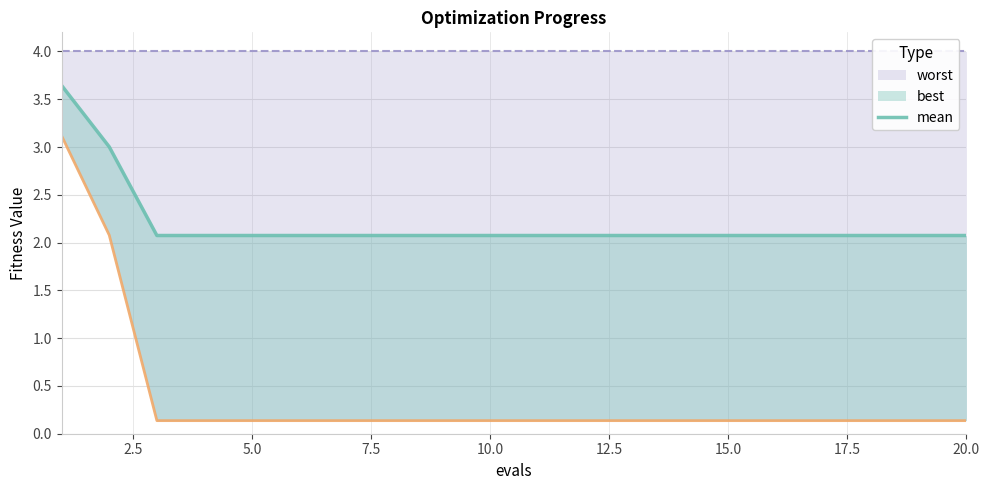

What is the difference between the highest and lowest values at 17.5?

3.9